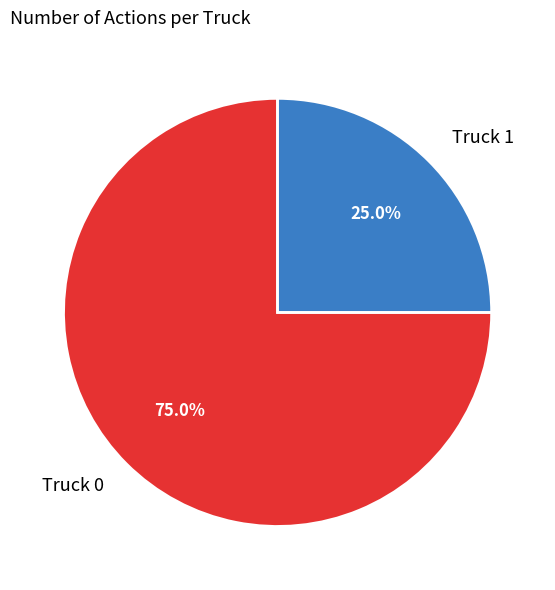

Which slice is the largest?

Truck 0